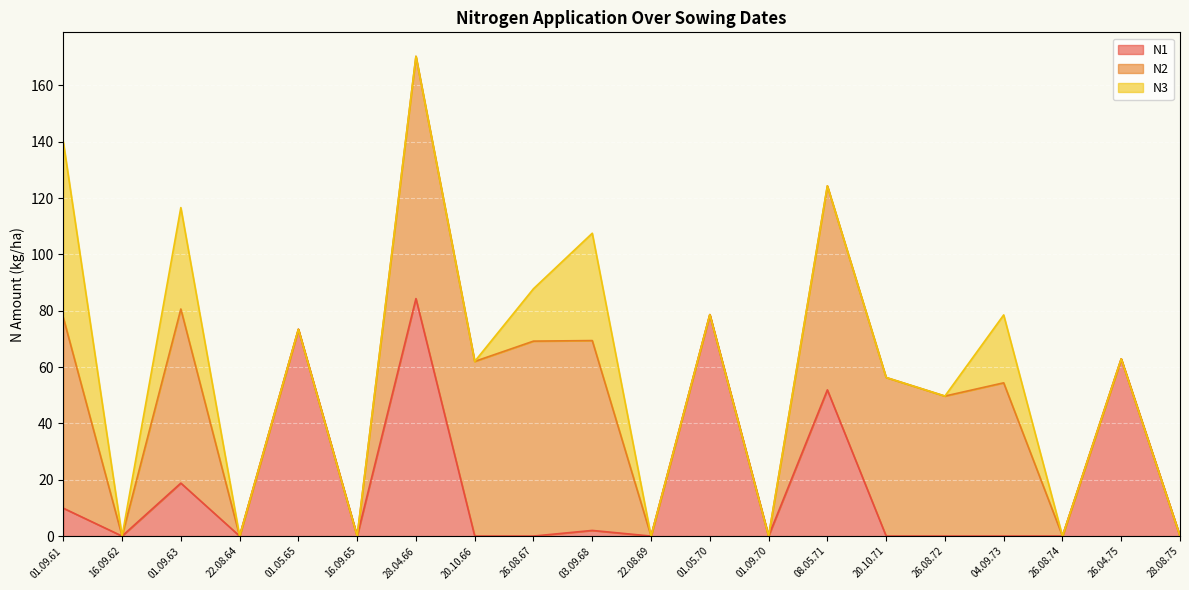

At which category is the sum across all series the highest?

28.04.66